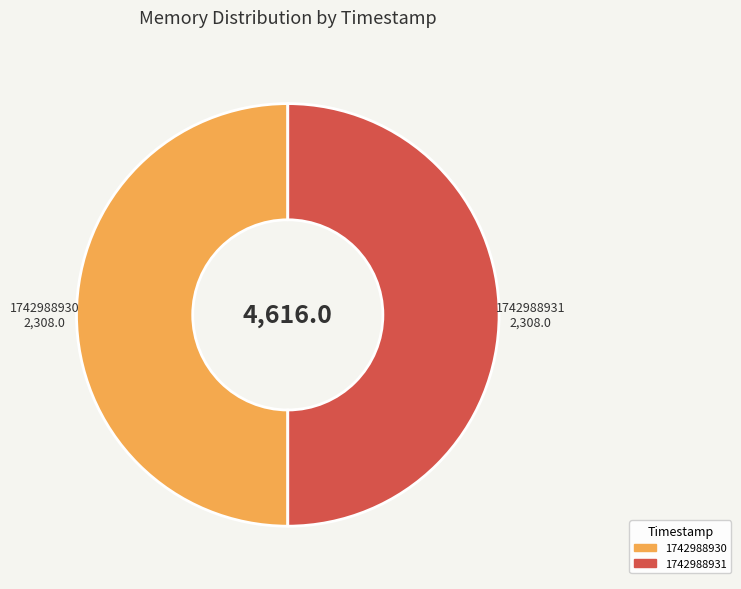

What is the ratio of the value at 1742988930 to the value at 1742988931?

1.0